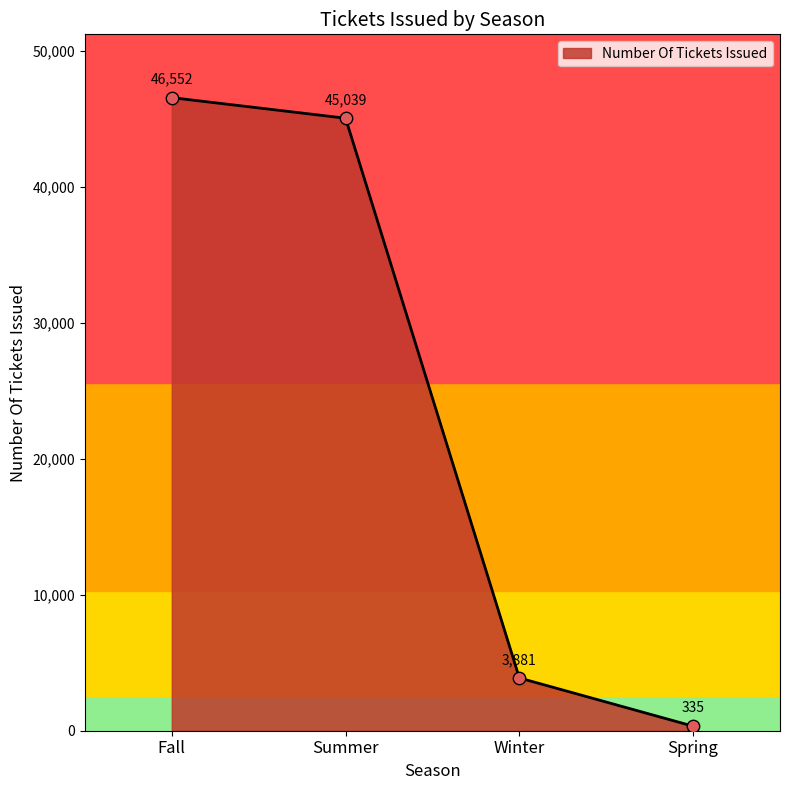

What is the change in value from Summer to Winter?

-41158